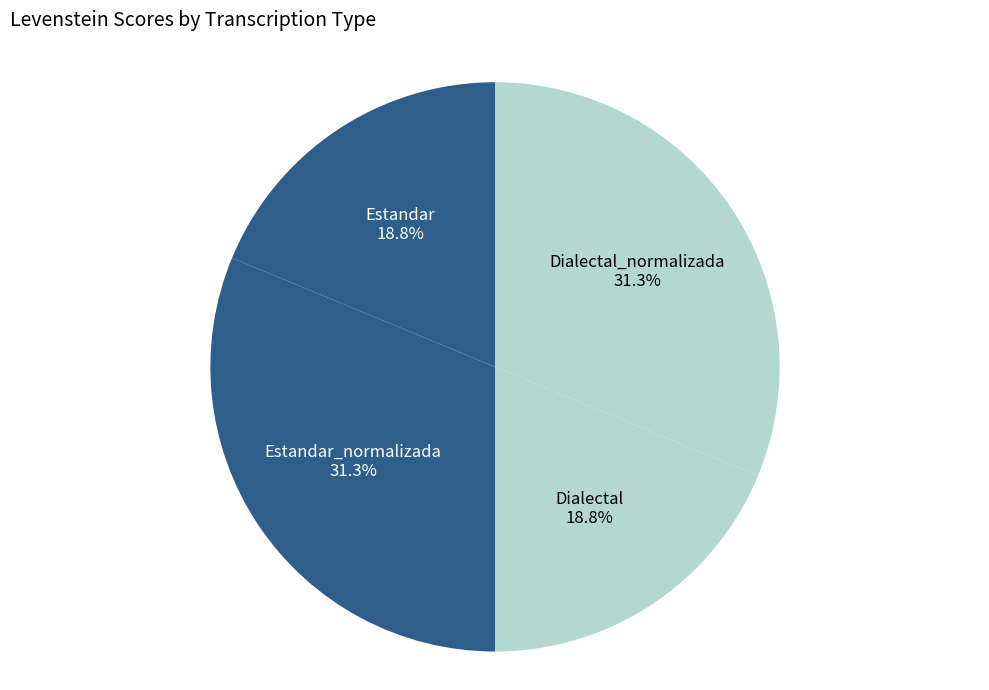

Count the number of slices in the pie.

4